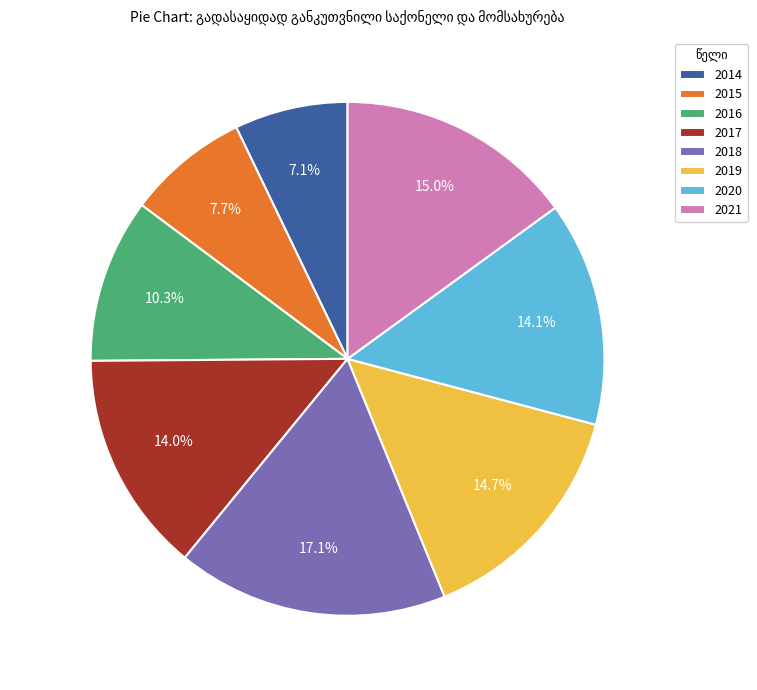

What is the ratio of the value at 2018 to the value at 2014?

2.4